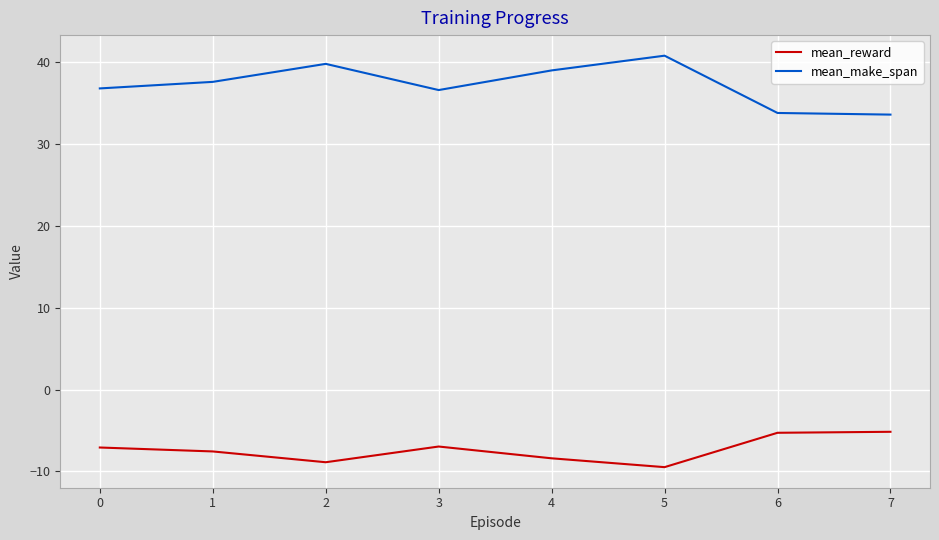

What is the difference between the highest and lowest values at 2?

48.7